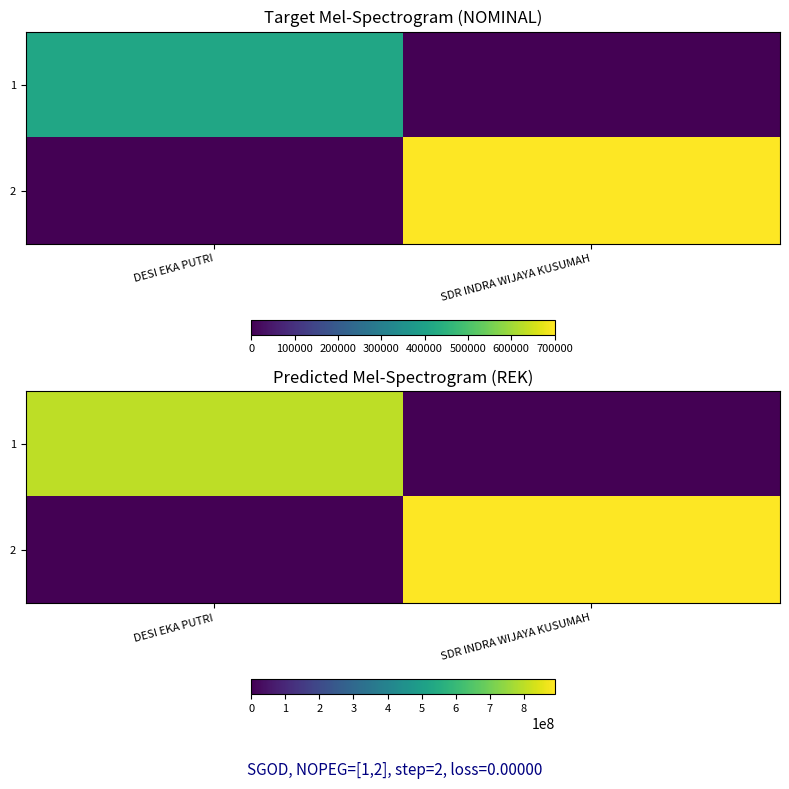

Count the 1 values in the range 0 to 802807172.

2